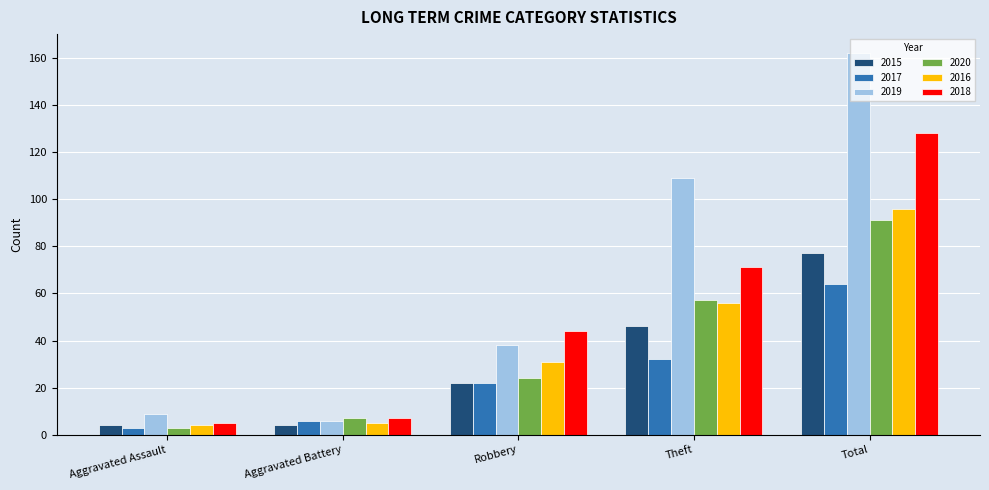

What are all the series names shown in the legend?

2015, 2017, 2019, 2020, 2016, 2018